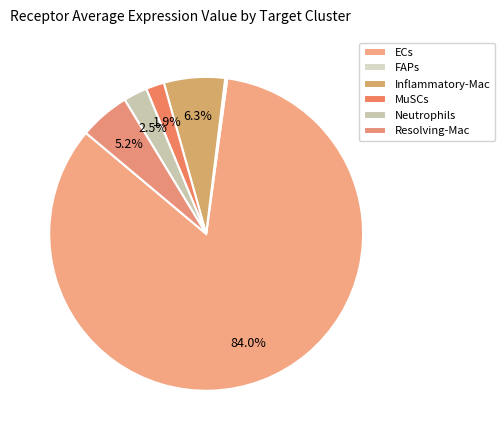

What percentage is the Neutrophils slice, to the nearest percent?

2%